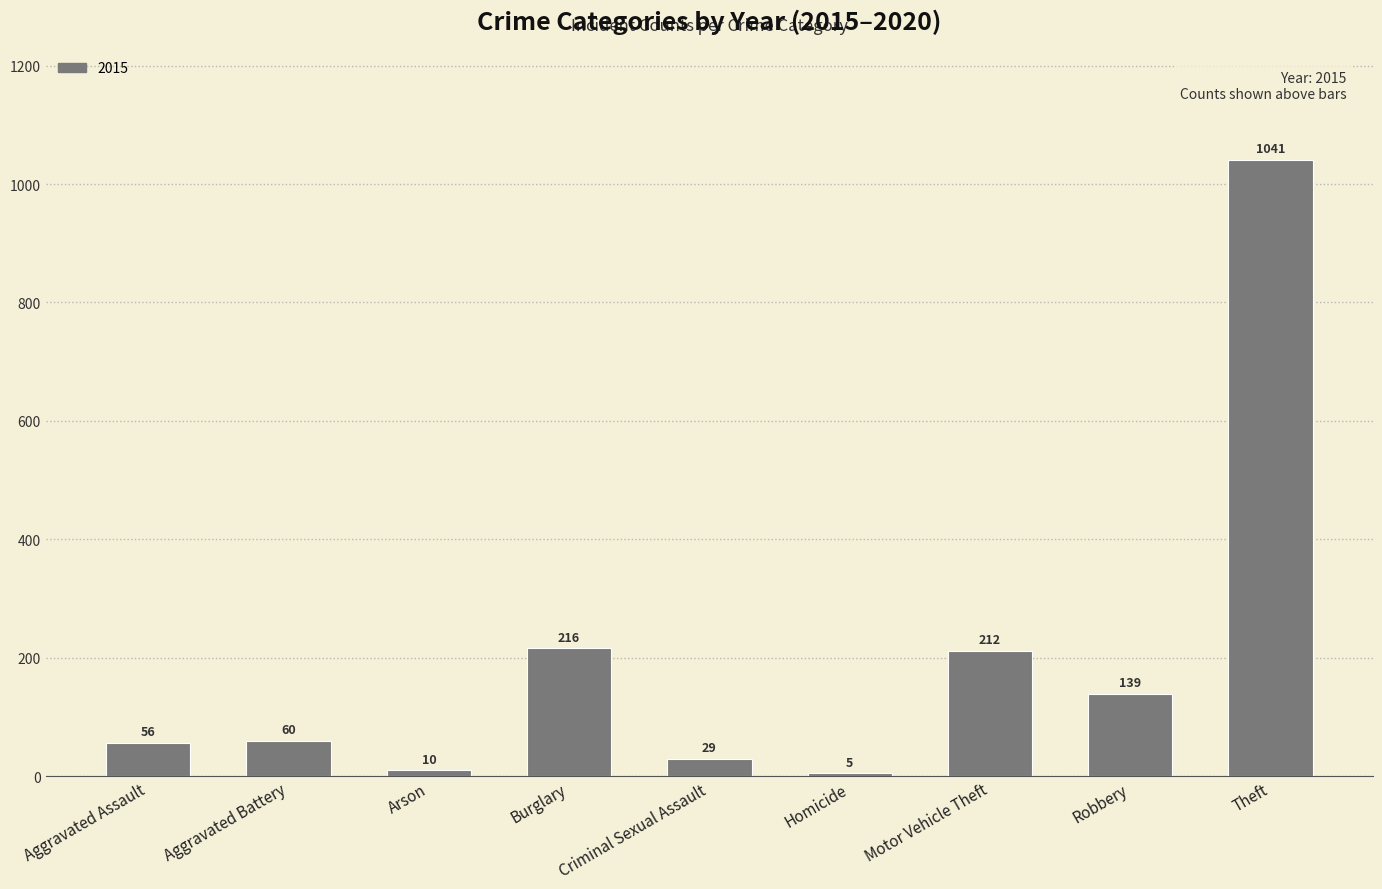

What is the approximate value at Theft?

1041